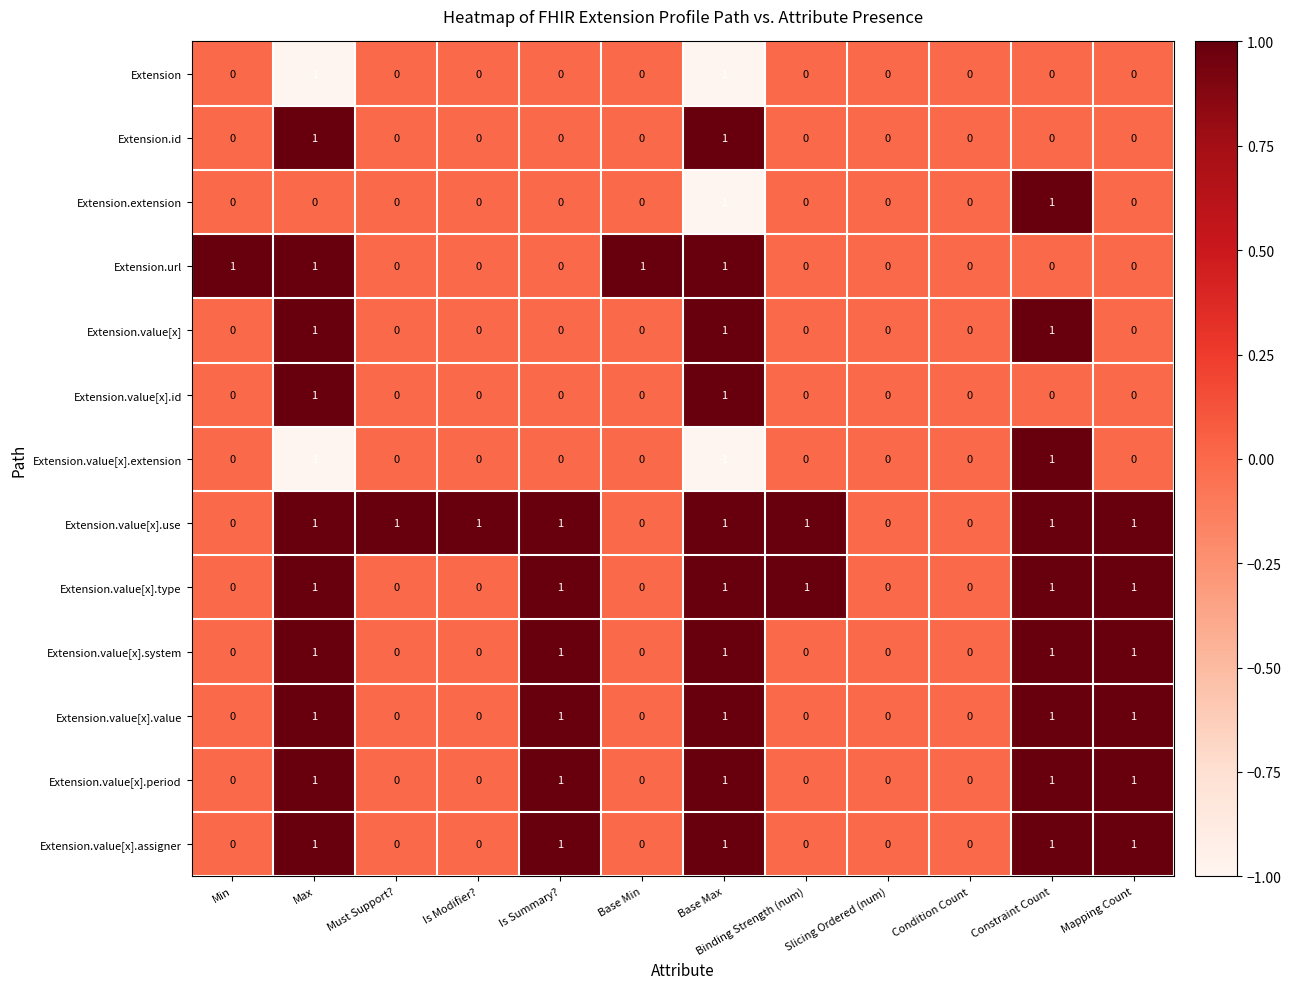

At which category is the sum across all series the highest?

Constraint Count